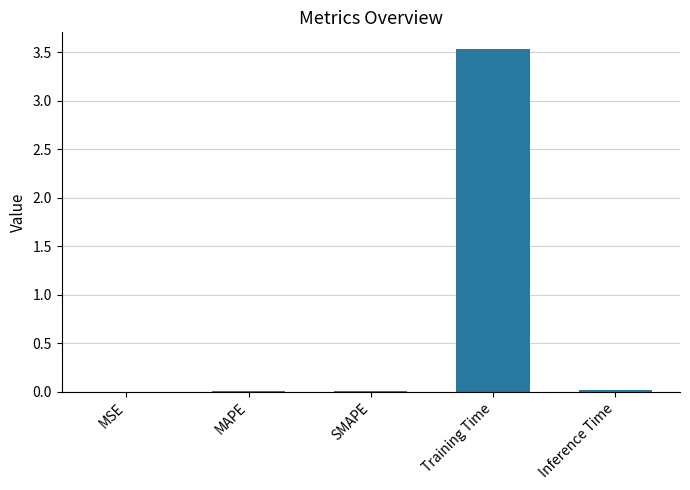

The value at MAPE is 0.0. True or false?

True